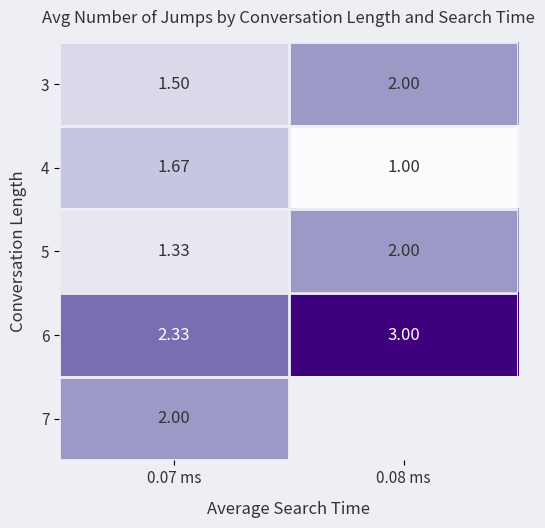

Is it true that 6 equals 0.7 at 0.07 ms?

False